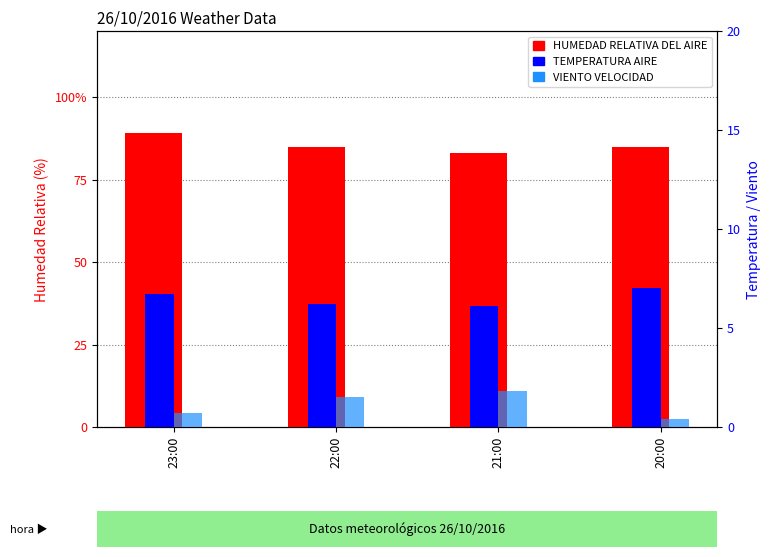

The value of VIENTO VELOCIDAD at 20:00 is 0.4. True or false?

True